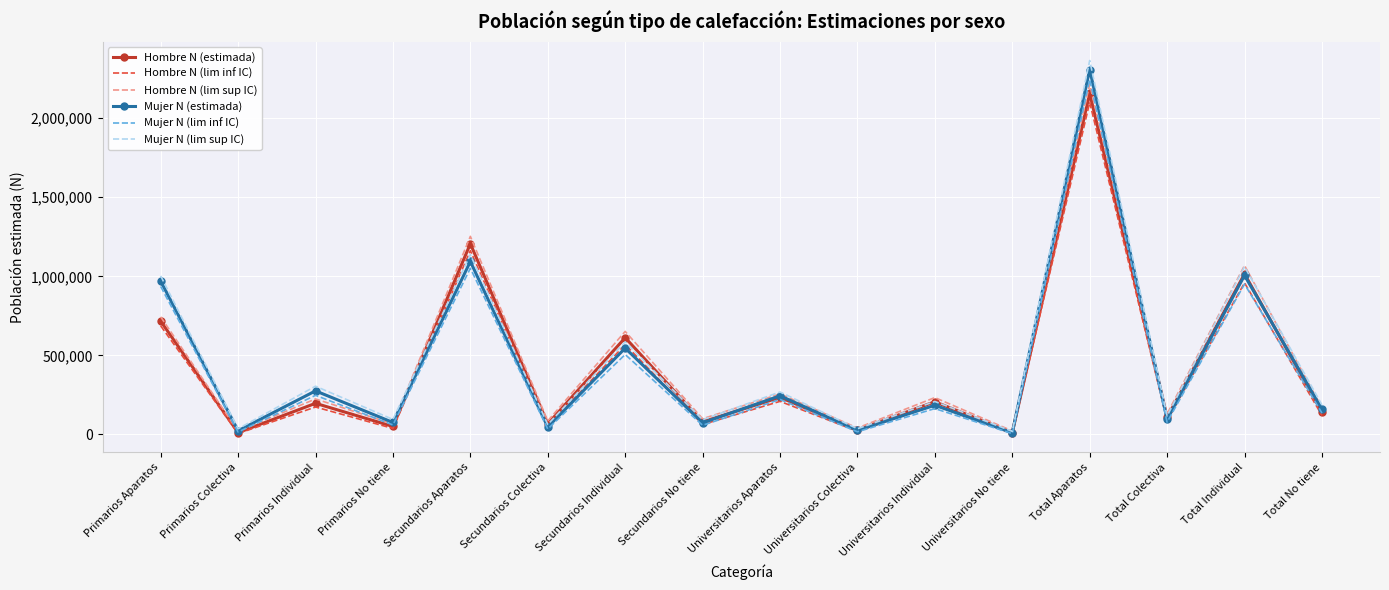

At which category does the chart reach its peak across all series?

Total Aparatos